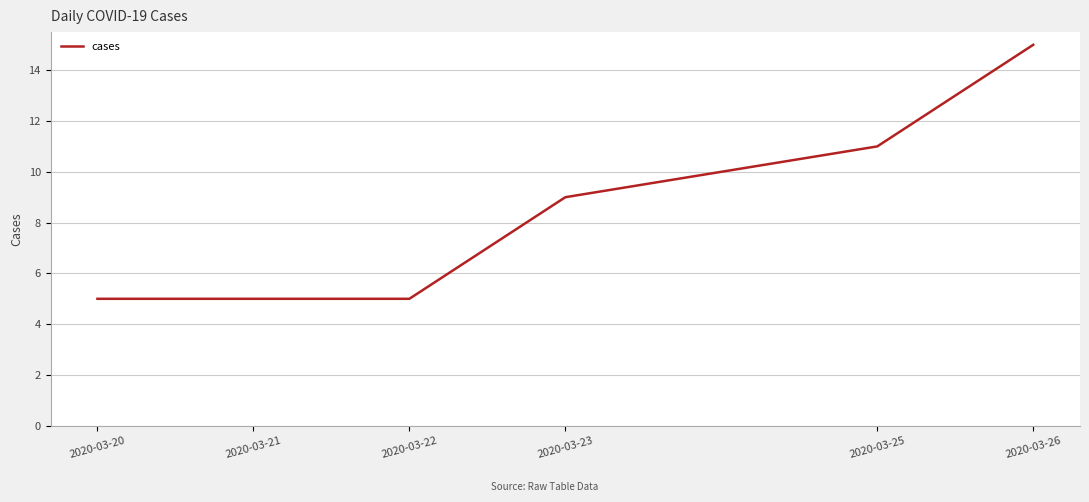

Is it true that the value at 2020-03-21 is 5?

True